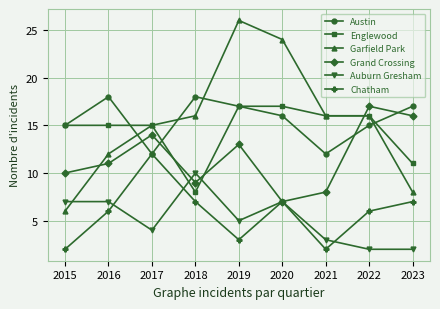

Does the chart display data point markers on the line(s)?

Yes